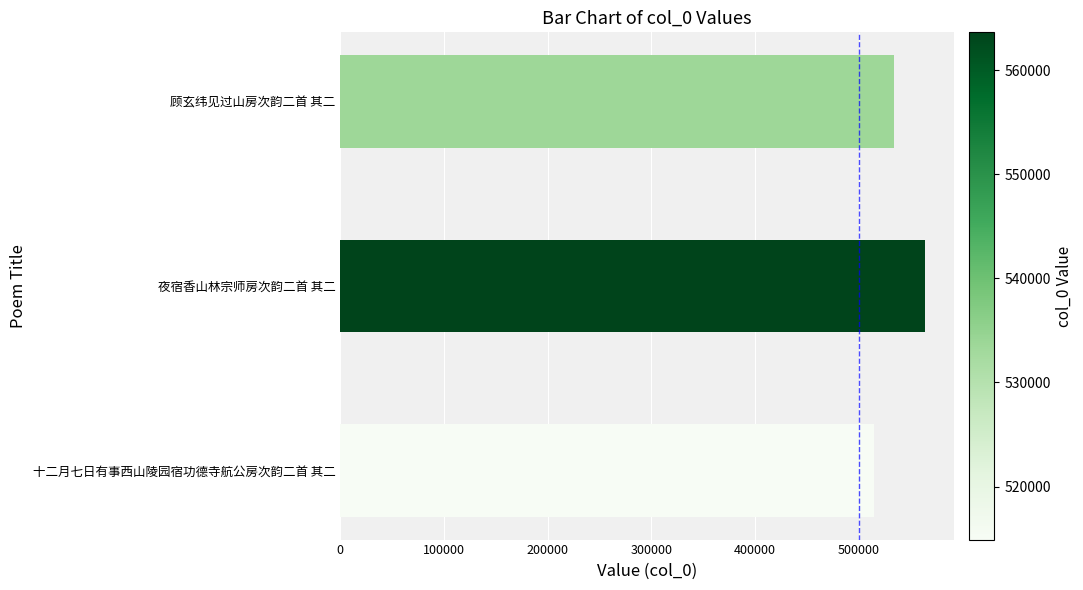

Rank the categories by value from lowest to highest.

十二月七日有事西山陵园宿功德寺航公房次韵二首 其二, 顾玄纬见过山房次韵二首 其二, 夜宿香山林宗师房次韵二首 其二